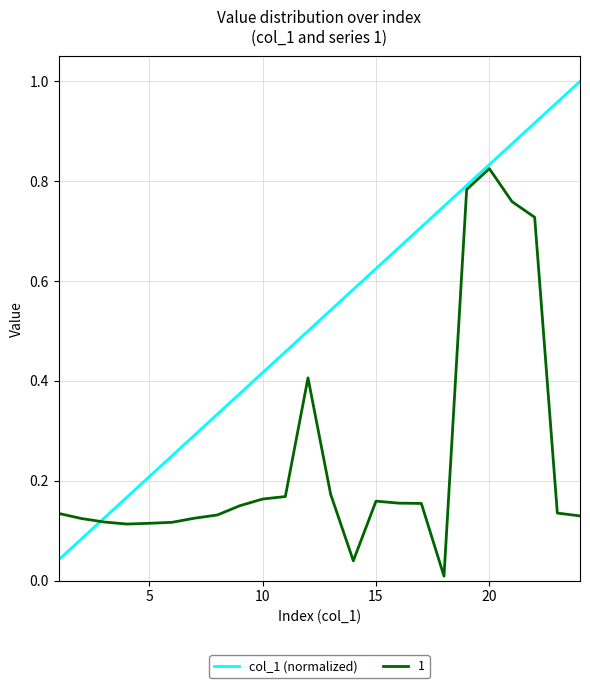

Does the chart have visible grid lines?

Yes